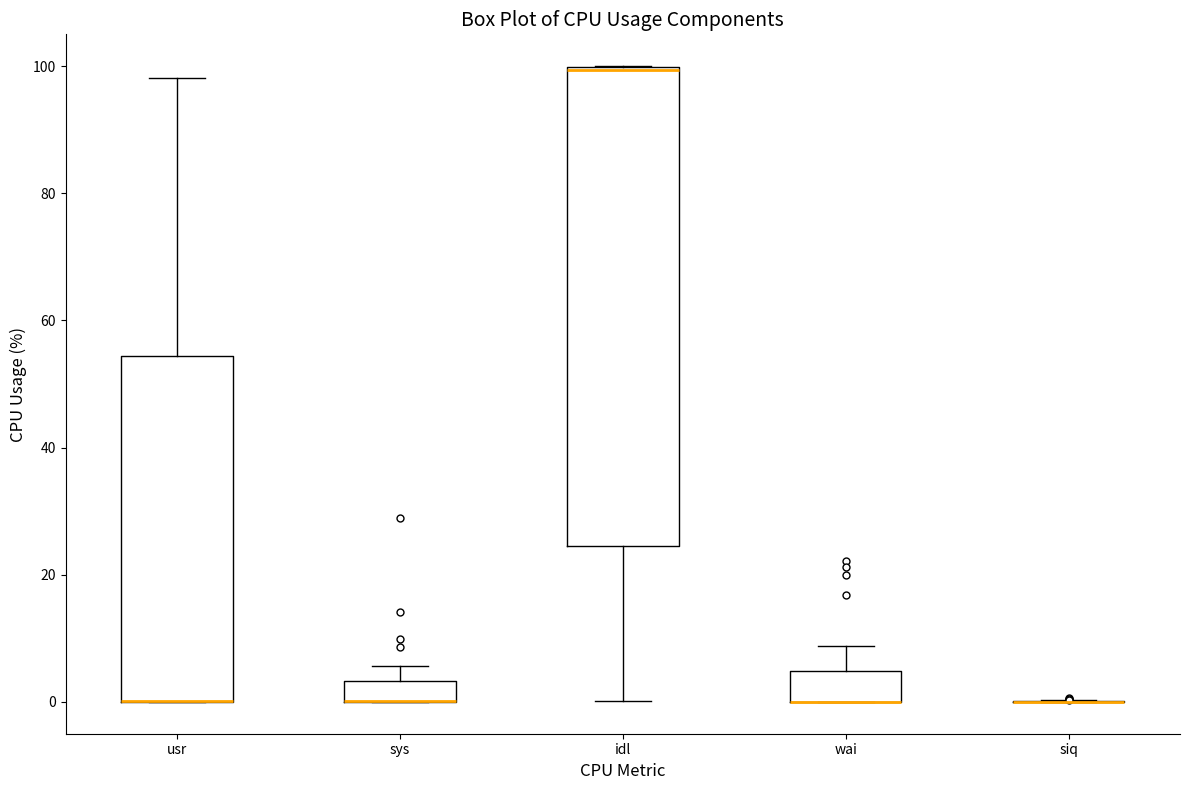

Which box is the tallest, from its lower edge to its upper edge?

idl